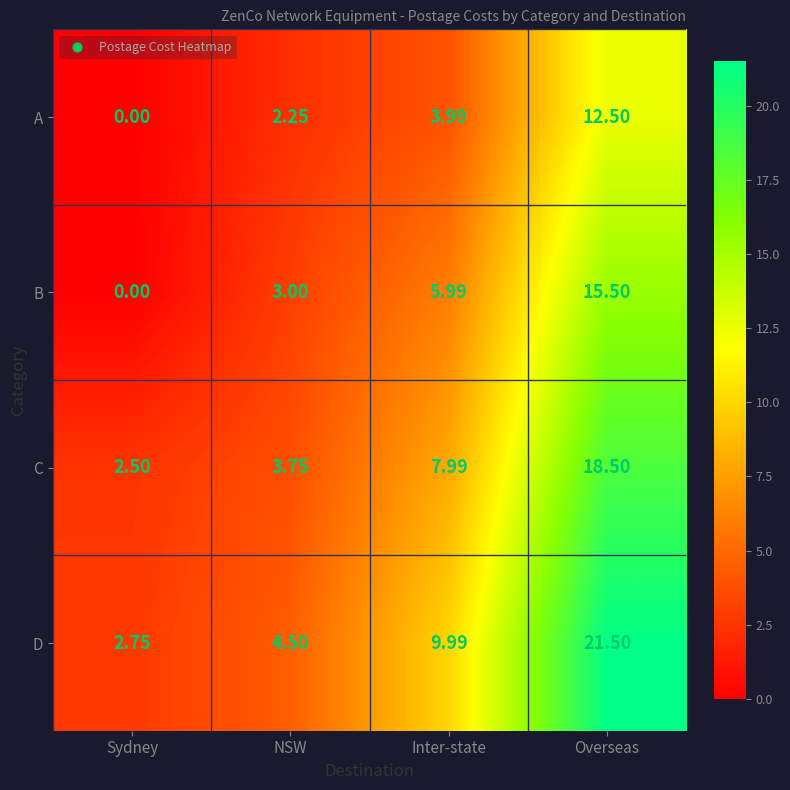

Count the number of categories in the chart.

4